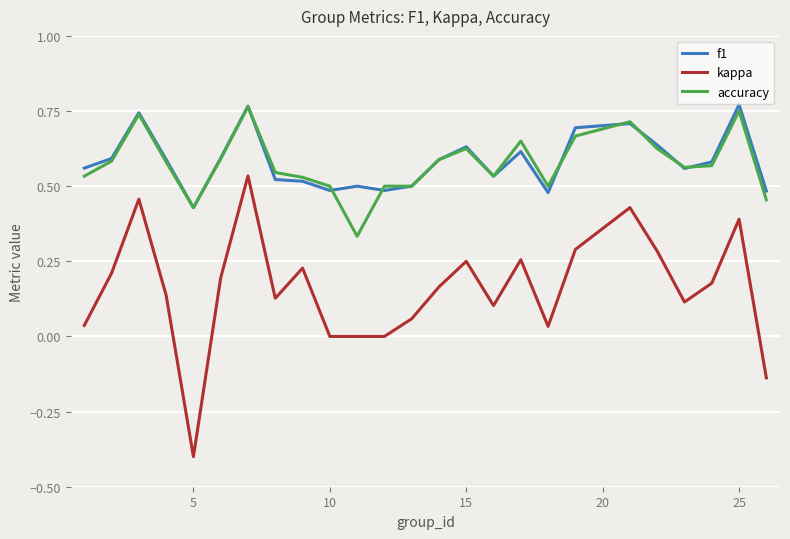

What is the minimum value shown in the chart?

-0.4